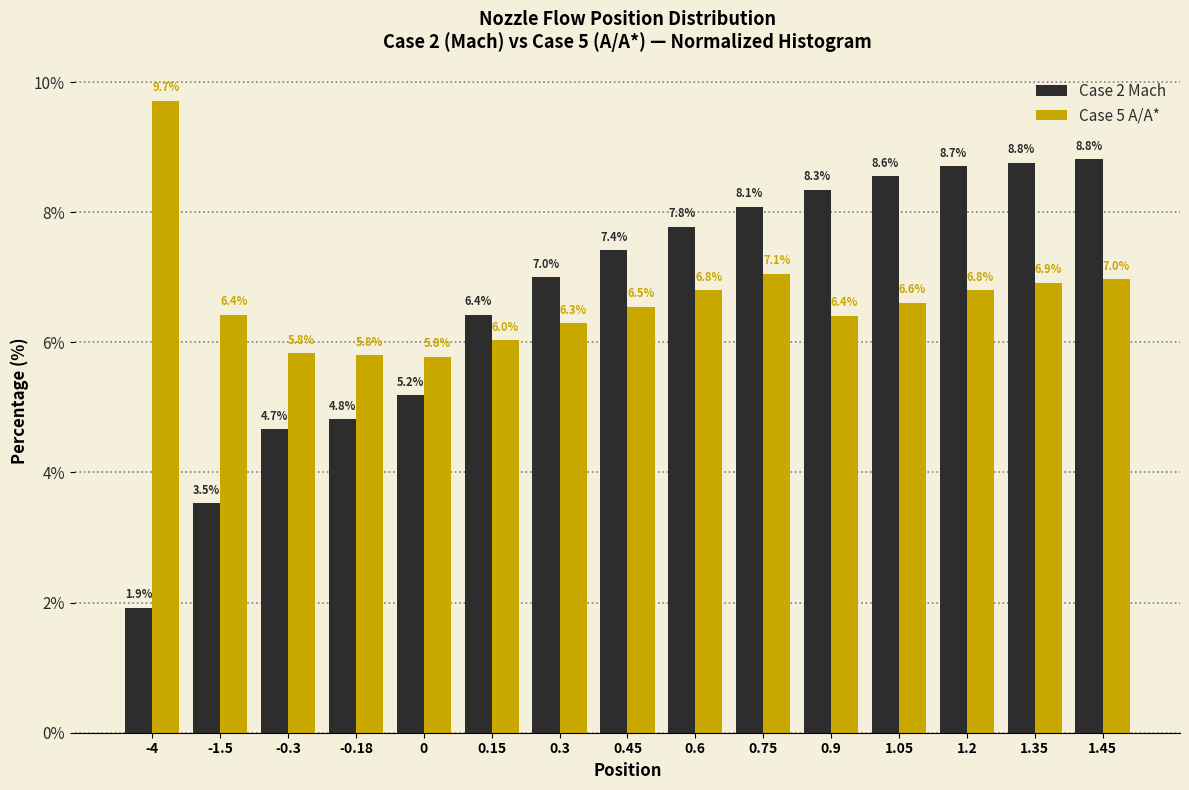

Reading left to right, extract all data points from this chart.

Case 2 Mach: -4=1.9	-1.5=3.5	-0.3=4.7	-0.18=4.8	0=5.2	0.15=6.4	0.3=7.0	0.45=7.4	0.6=7.8	0.75=8.1	0.9=8.3	1.05=8.6	1.2=8.7	1.35=8.8	1.45=8.8
Case 5 A/A*: -4=9.7	-1.5=6.4	-0.3=5.8	-0.18=5.8	0=5.8	0.15=6.0	0.3=6.3	0.45=6.5	0.6=6.8	0.75=7.1	0.9=6.4	1.05=6.6	1.2=6.8	1.35=6.9	1.45=7.0